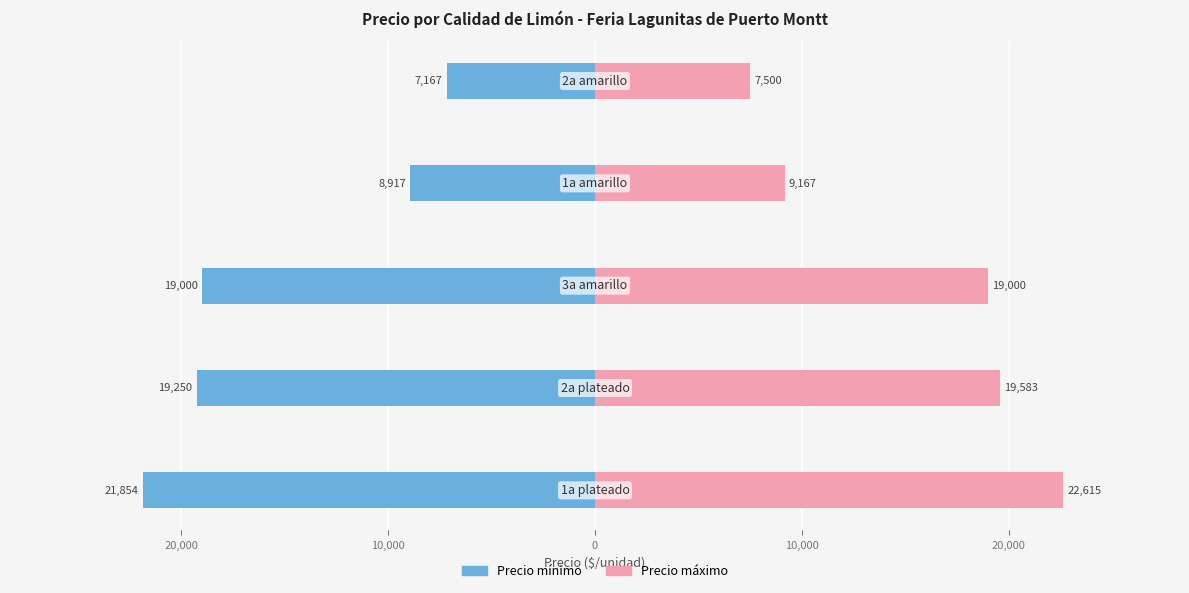

At how many categories does at least one series exceed -7693?

5